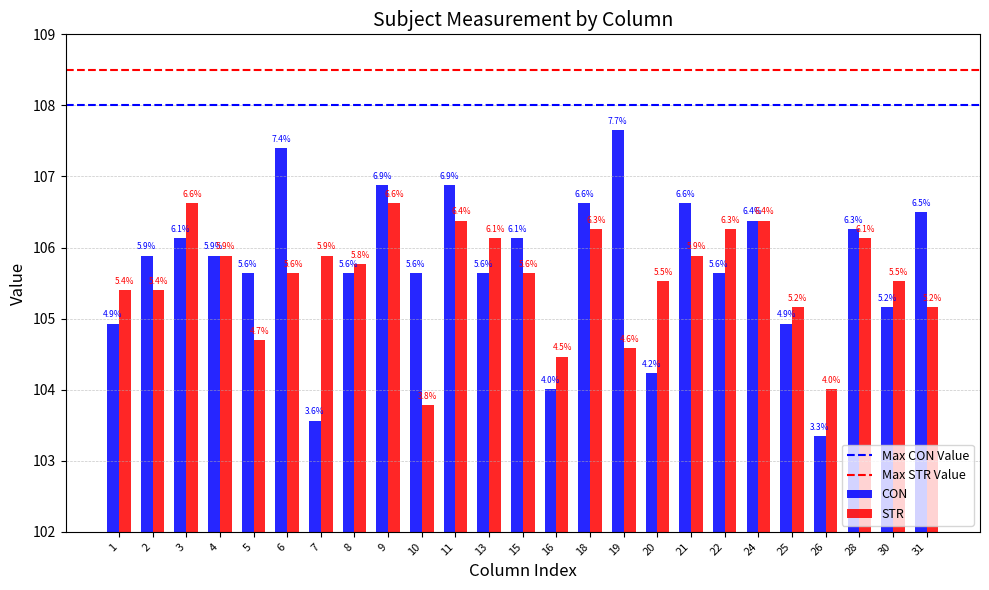

Are the bars horizontal?

No